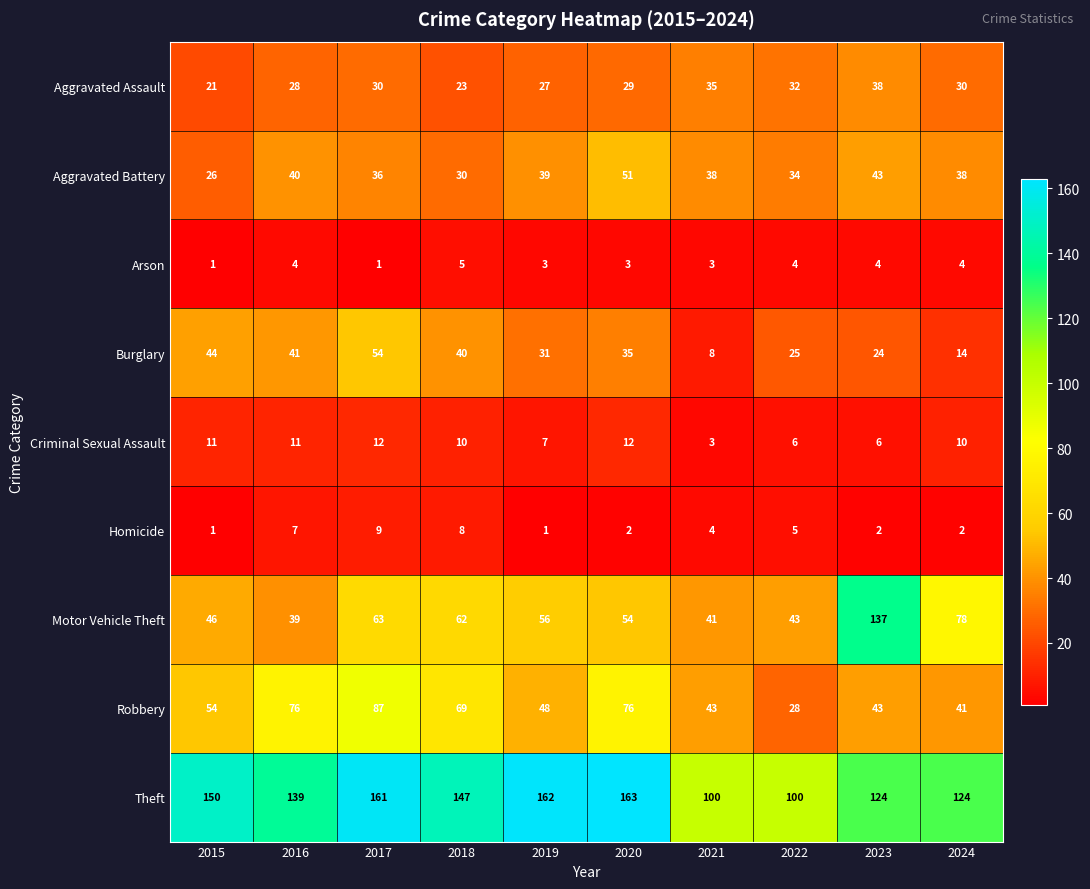

What is the sum of the Robbery values at 2024 and 2015?

95